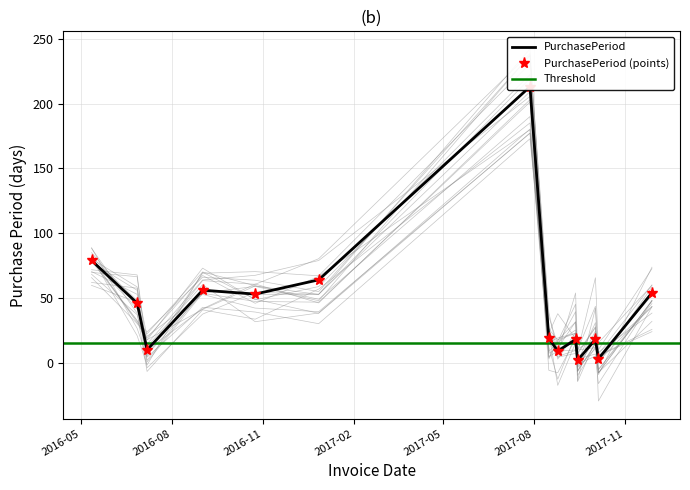

Approximately how many times larger is the value at 2016-12-27 compared to 2017-11-28?

1.2